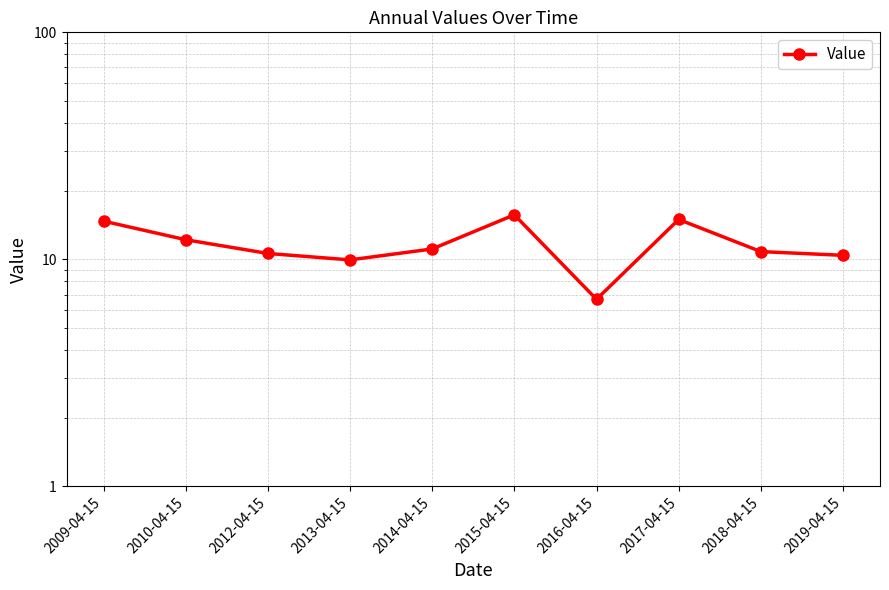

Rank the categories by value from lowest to highest.

2016-04-15, 2013-04-15, 2019-04-15, 2012-04-15, 2018-04-15, 2014-04-15, 2010-04-15, 2009-04-15, 2017-04-15, 2015-04-15